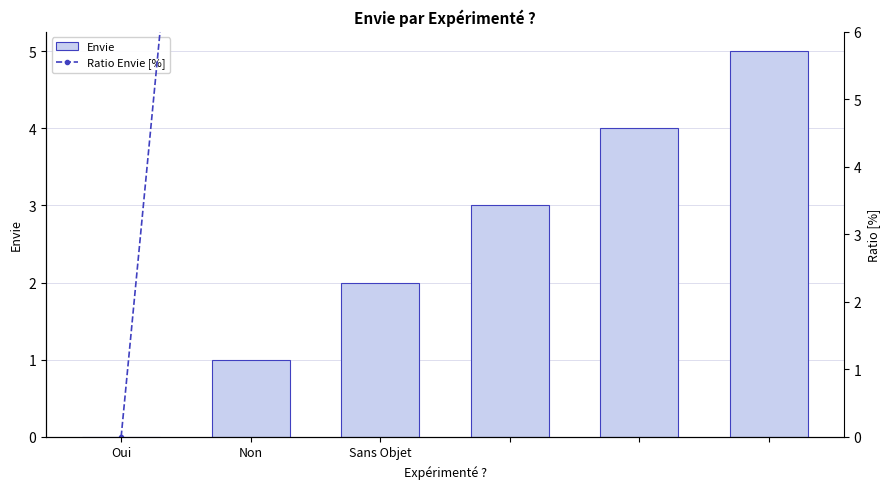

What is the highest value of the Envie series?

5